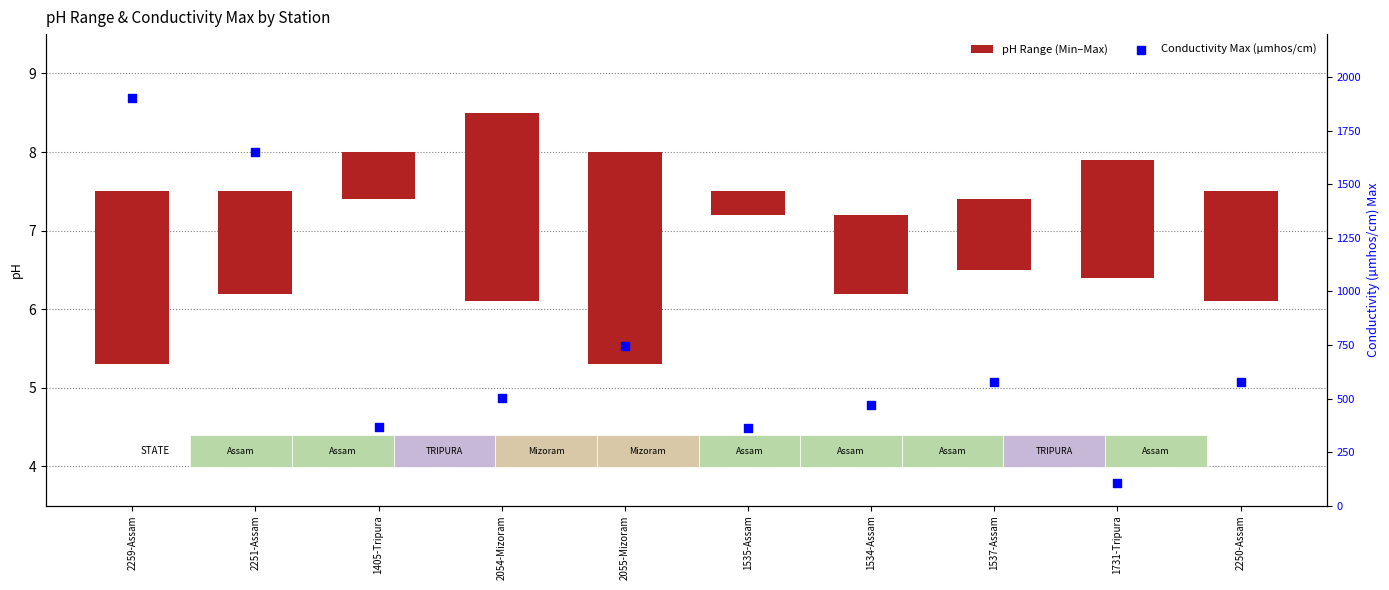

Which series has the largest total across all categories?

Conductivity Max (µmhos/cm)